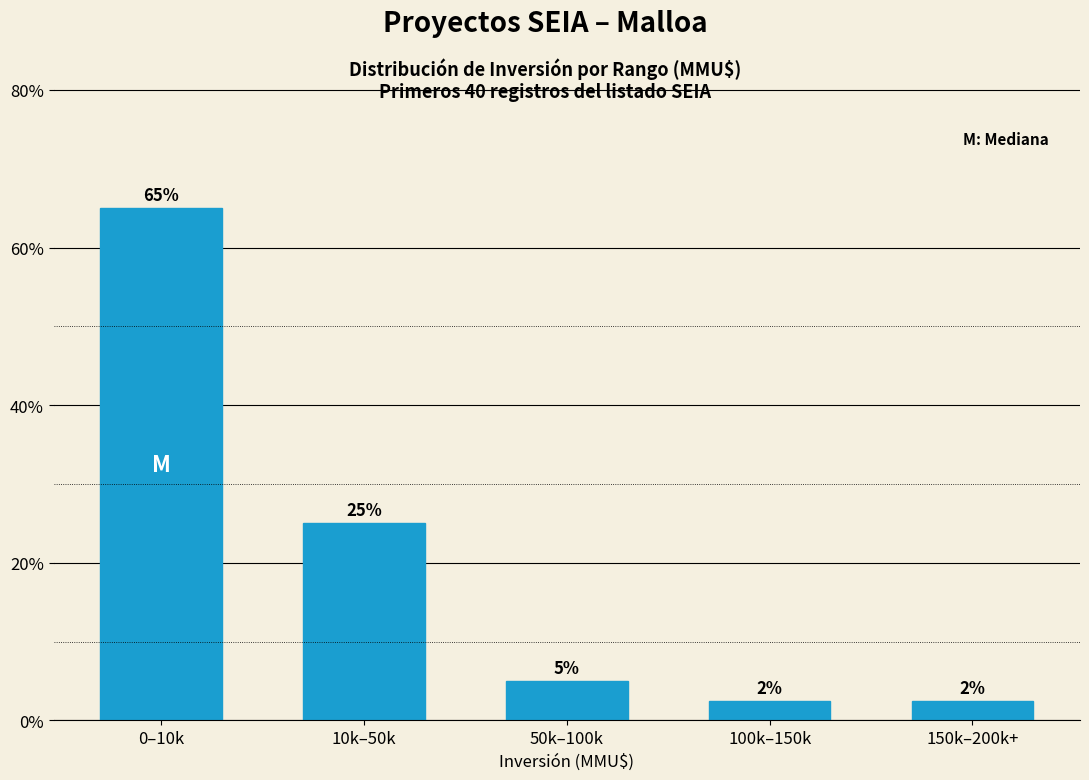

What is the label of the 1st bar from the right?

150k–200k+